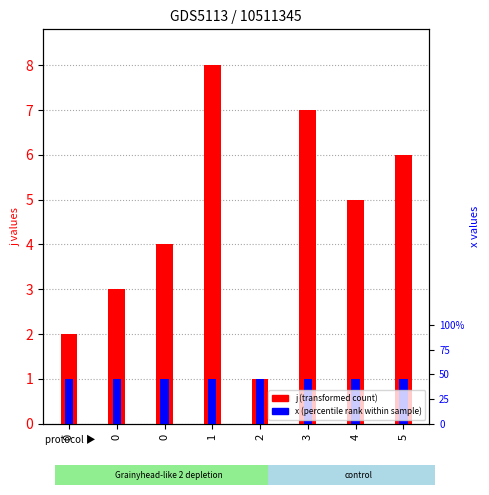

What are all the series names shown in the legend?

j, x